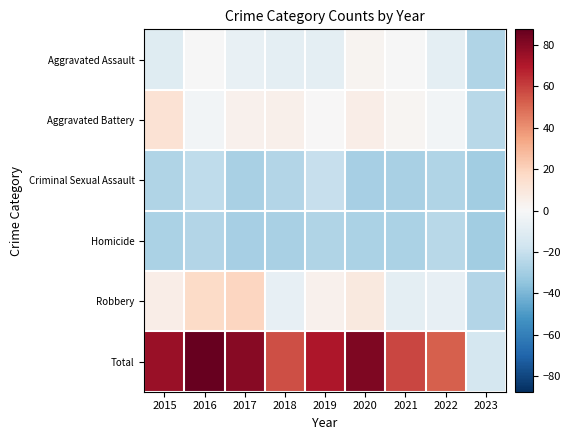

Which series has the largest total across all categories?

Total